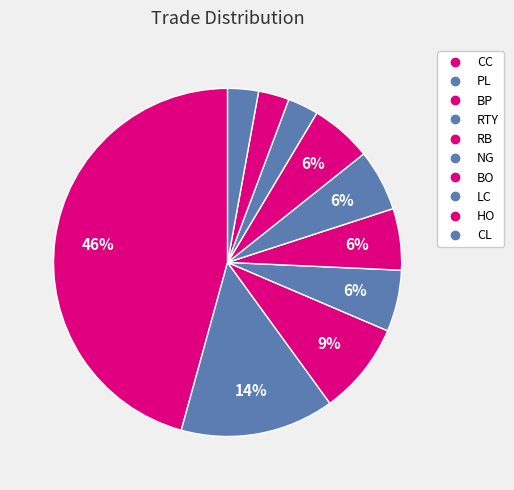

To the nearest percent, what is the average slice percentage?

10%